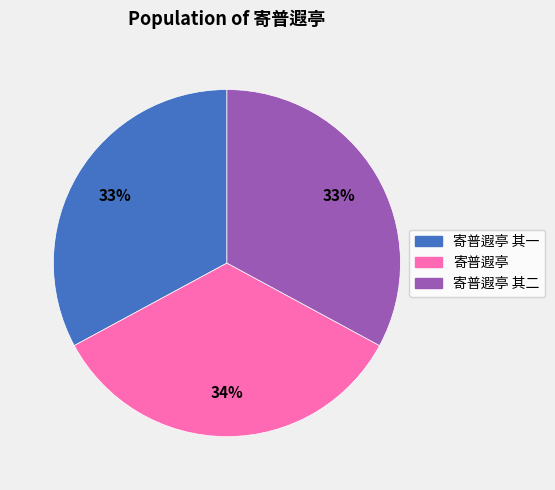

Does any single category account for the majority?

No